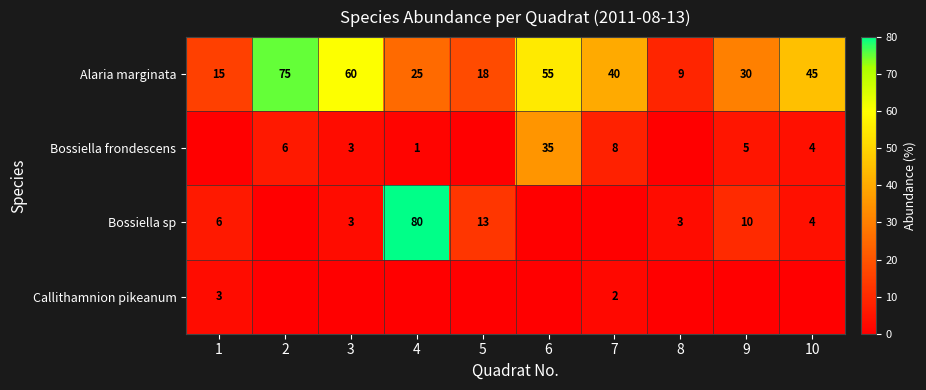

Is the value of Bossiella frondescens at 4 greater than the value of Alaria marginata at 9?

No